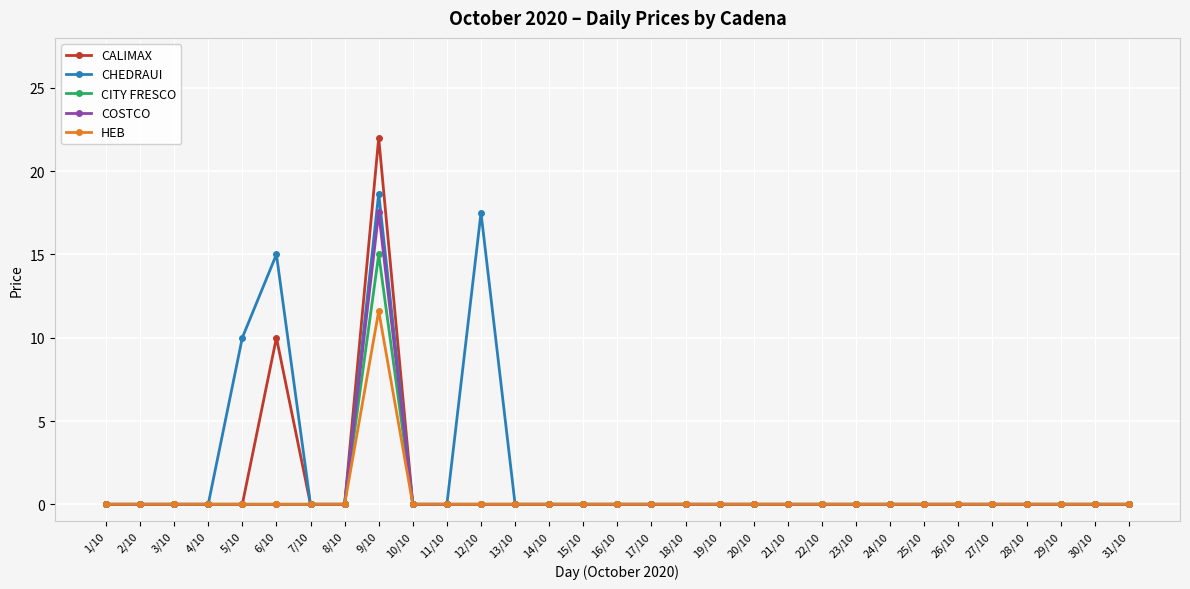

What position from the left is 10/10?

10